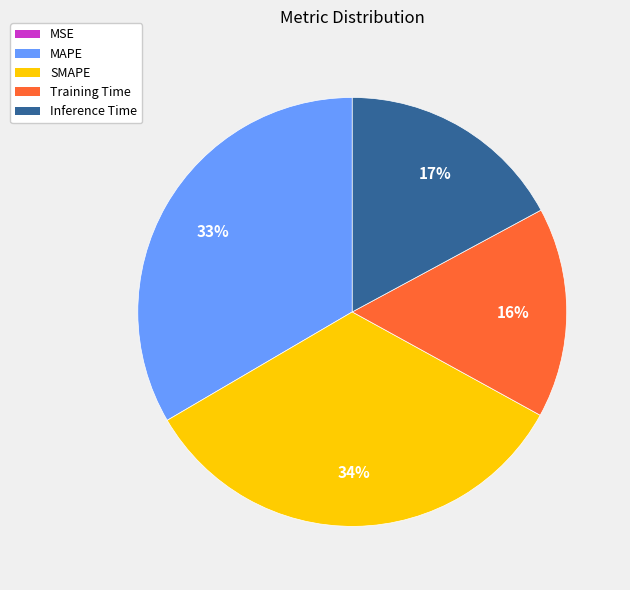

Does SMAPE represent more than half of the total?

No